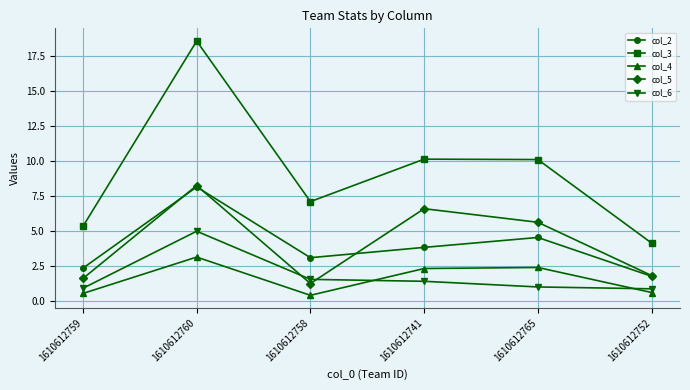

What is the spread (max minus min) of values at 1610612758?

6.7